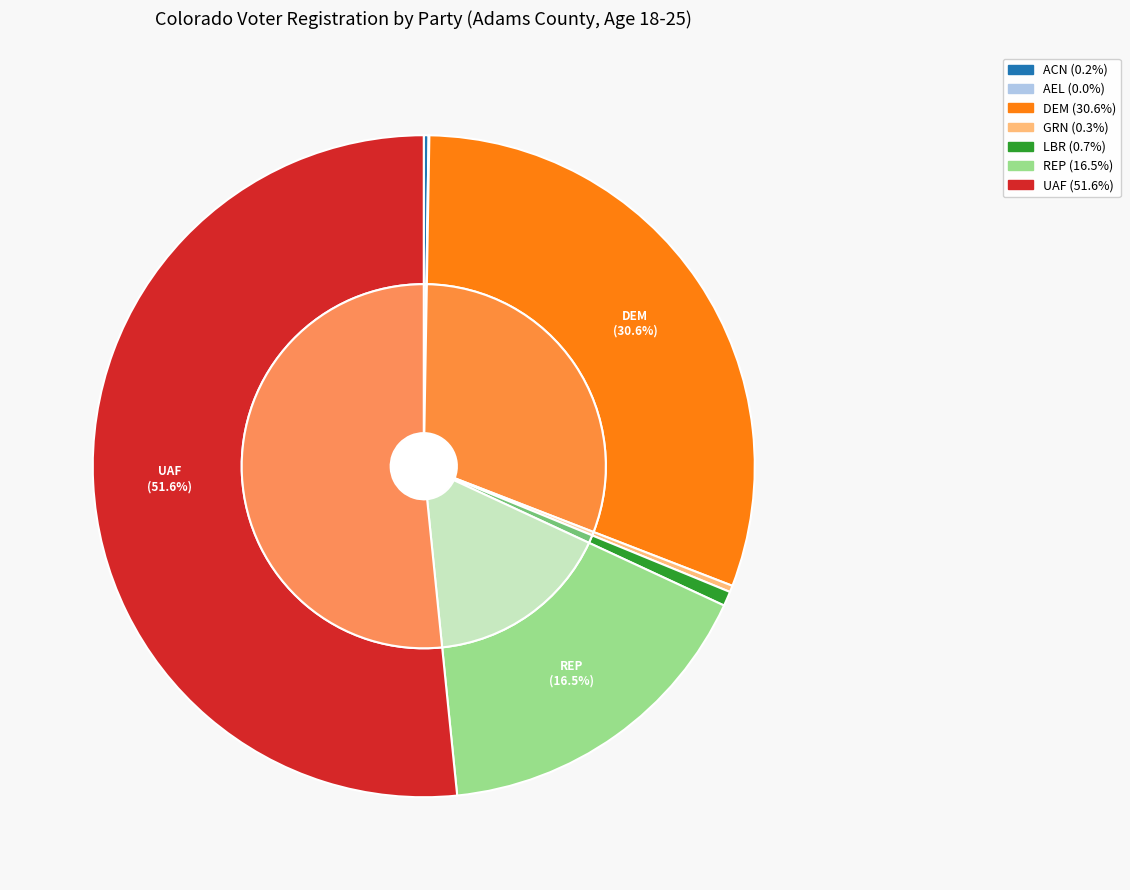

Which category has the smallest portion of the pie?

AEL